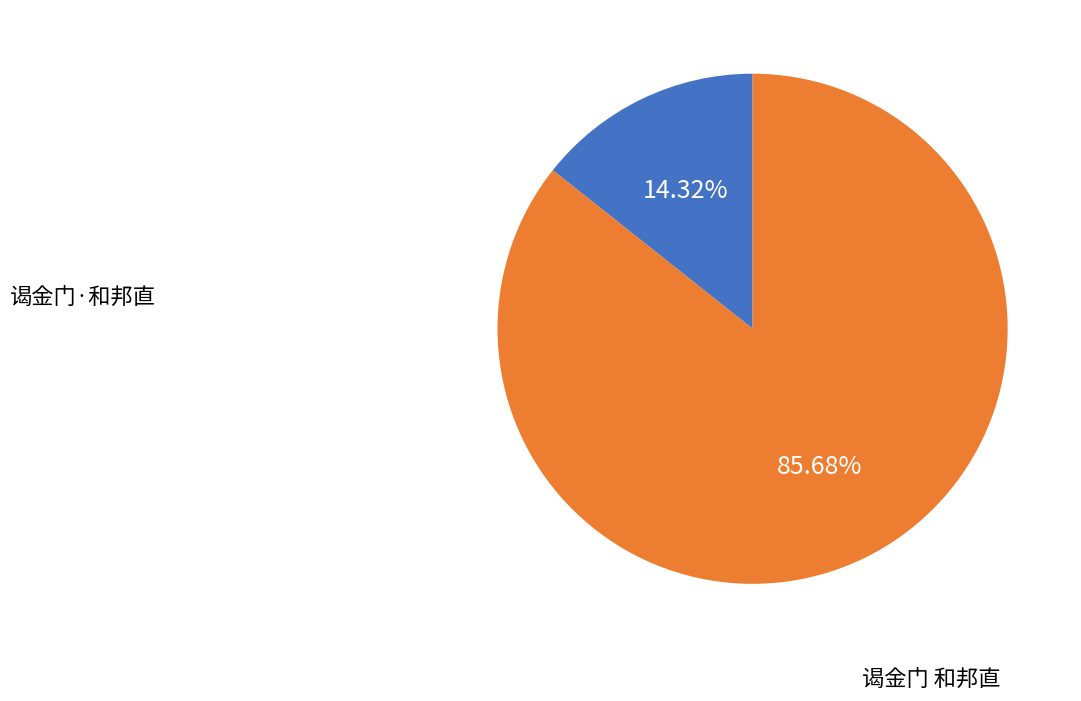

Count the number of slices in the pie.

2